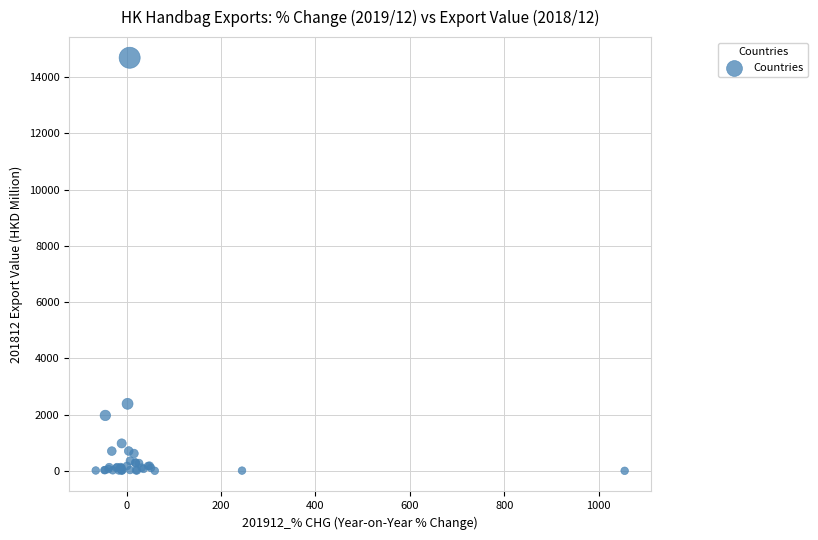

What Y value in the scatter plot is closest to 7342?

2383.1